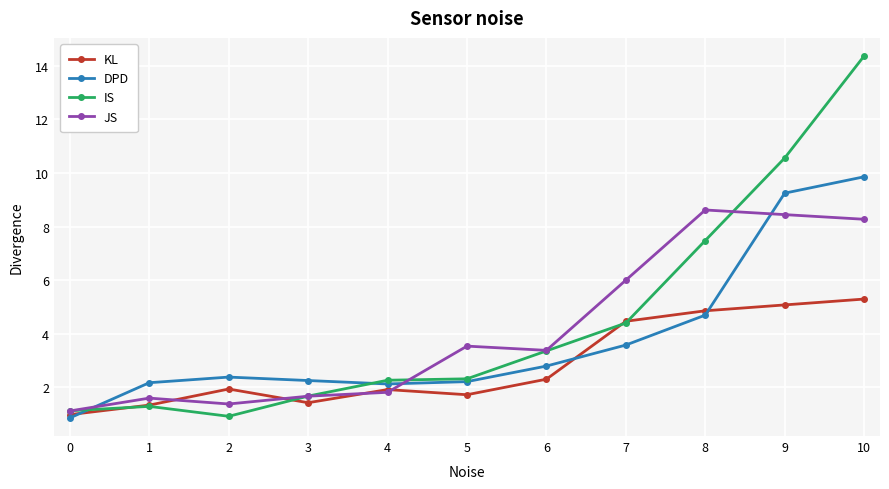

How many distinct data groups are displayed?

4